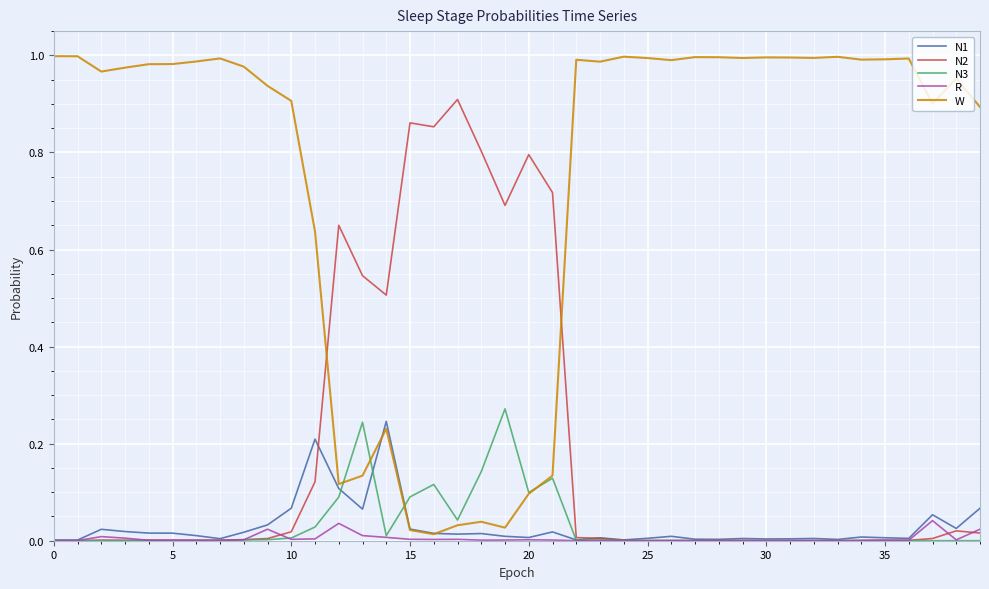

True or false: R and W cross at least once.

False